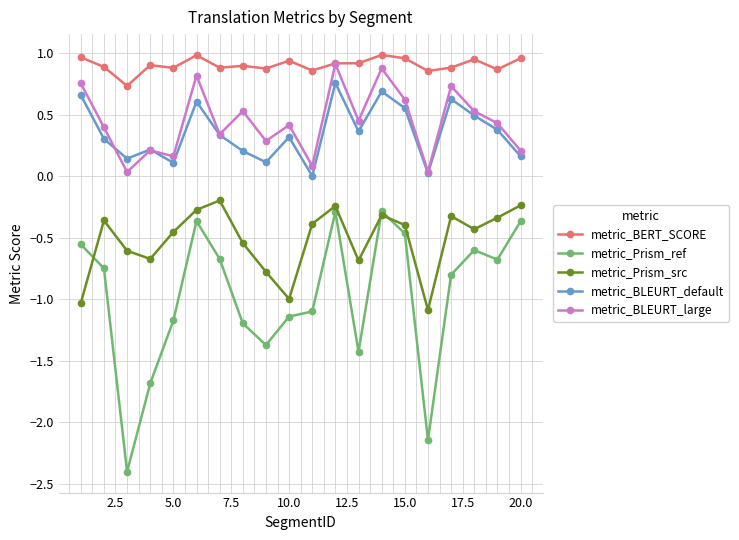

Which series has the largest range (max minus min)?

metric_Prism_ref